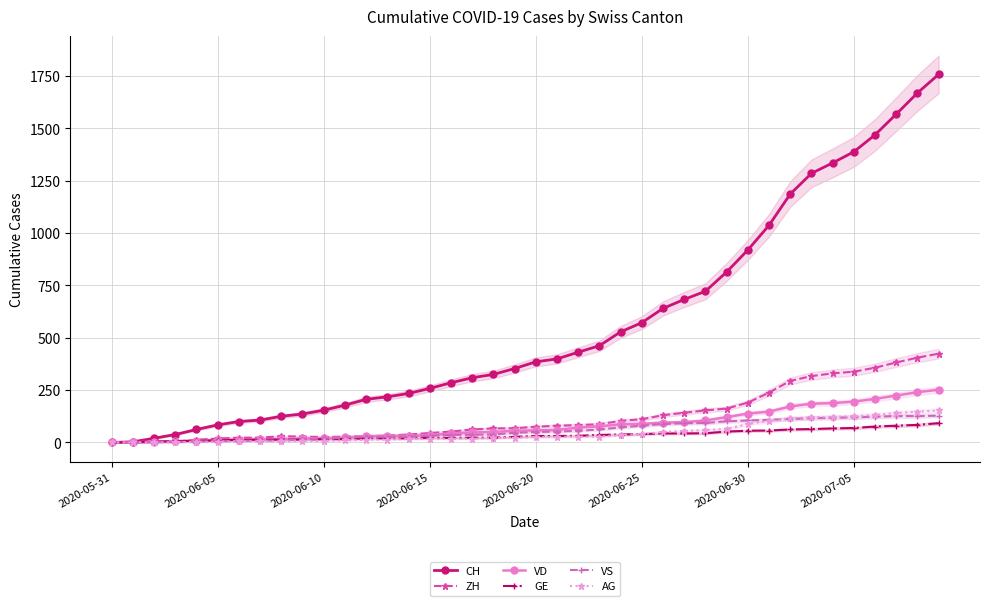

True or false: VS has more than 1 points higher than both neighbors.

False